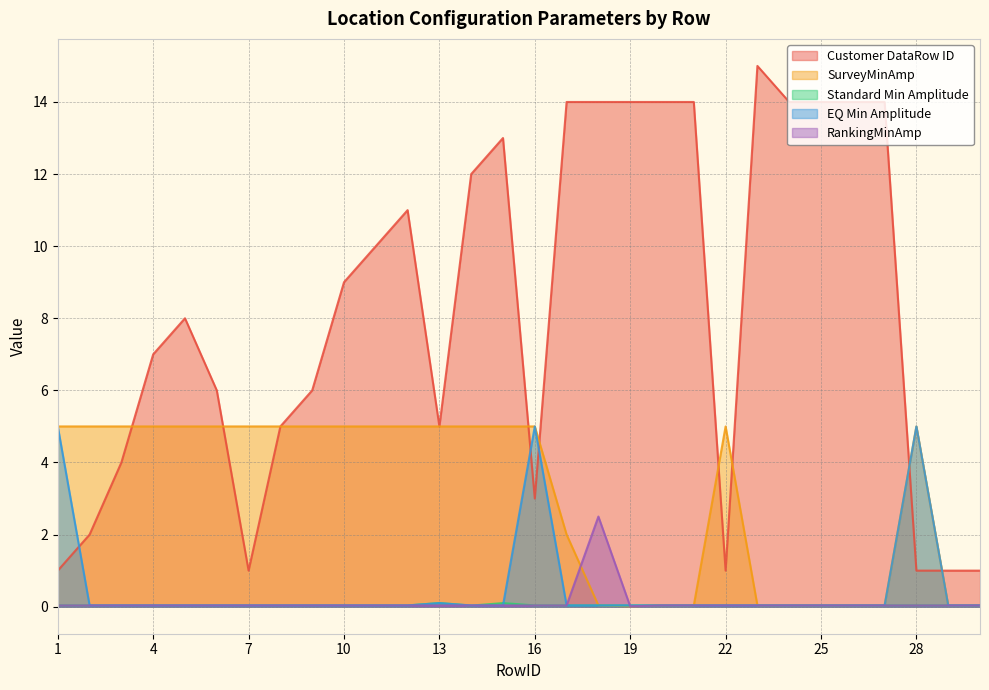

What is the difference between the highest and lowest values at 1?

5.0